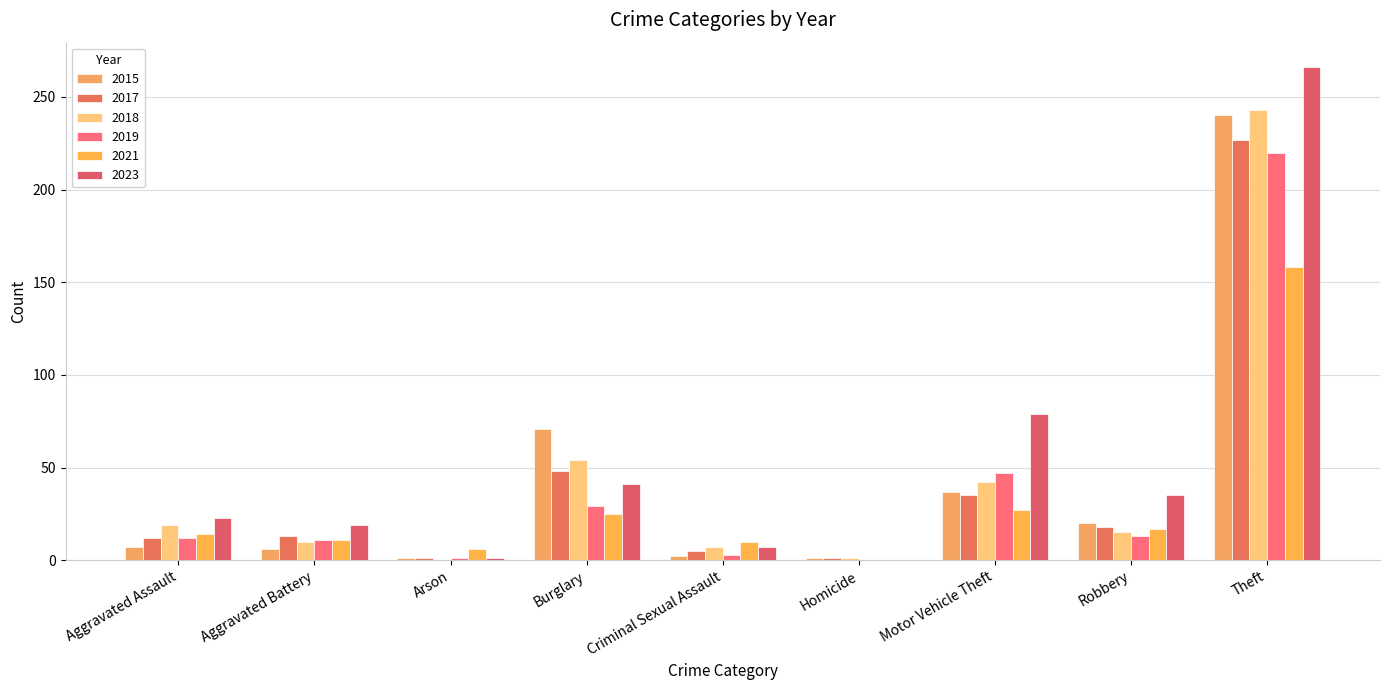

True or false: 2019 has a value of 12 at Aggravated Assault.

True